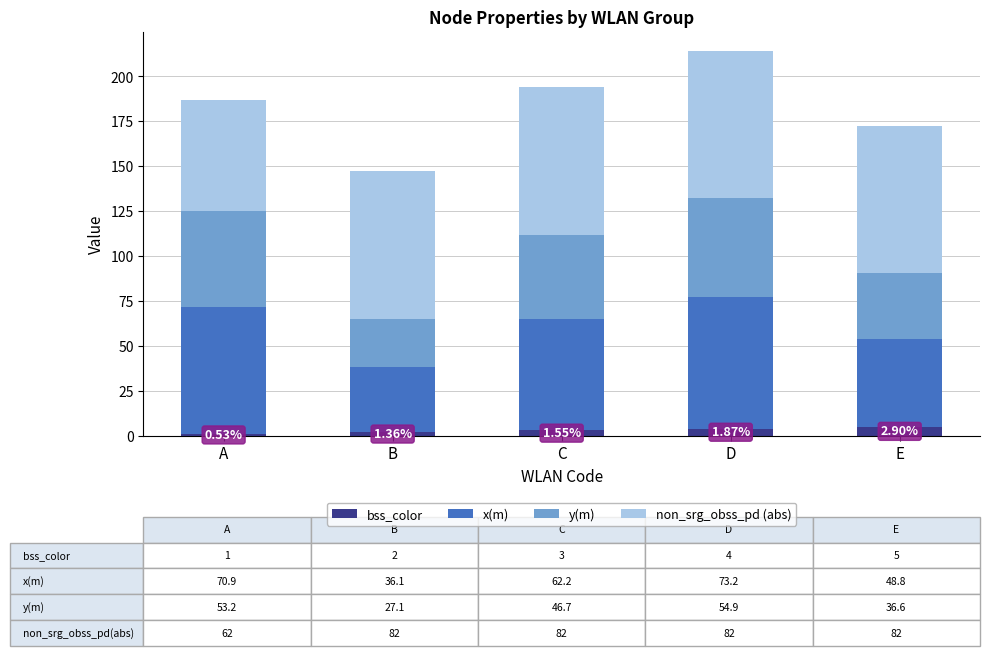

At which category is the sum across all series the highest?

D